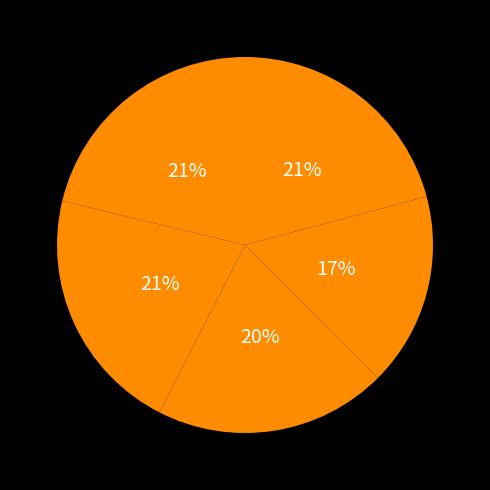

How many slices are in this pie chart?

5